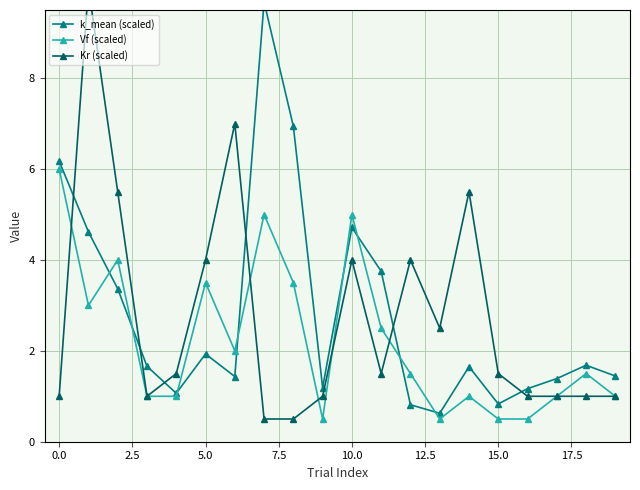

Which series has the largest total across all categories?

k_mean (scaled)